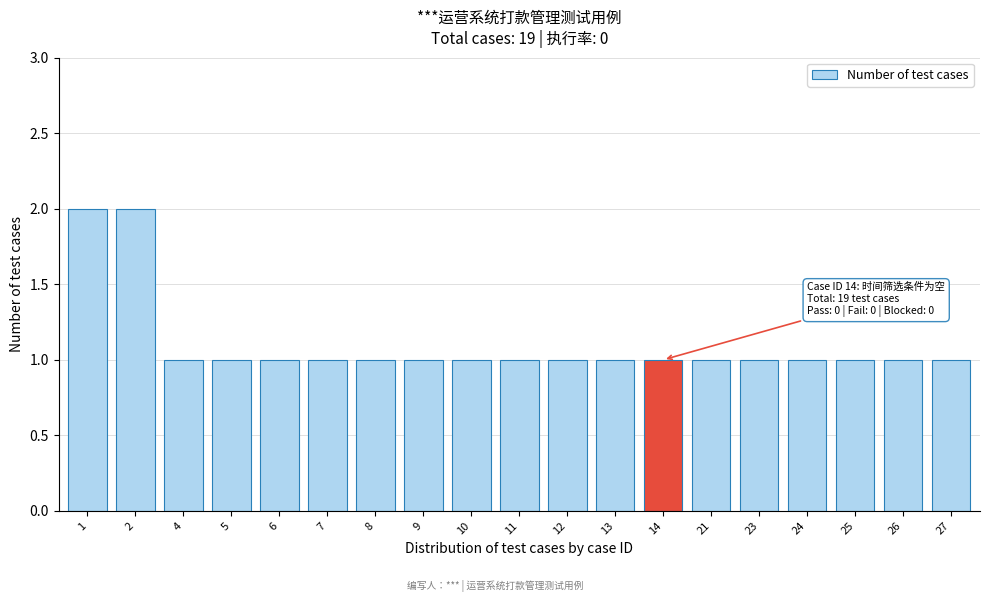

Reading left to right, transcribe all the data shown in this chart.

1=2	2=2	4=1	5=1	6=1	7=1	8=1	9=1	10=1	11=1	12=1	13=1	14=1	21=1	23=1	24=1	25=1	26=1	27=1